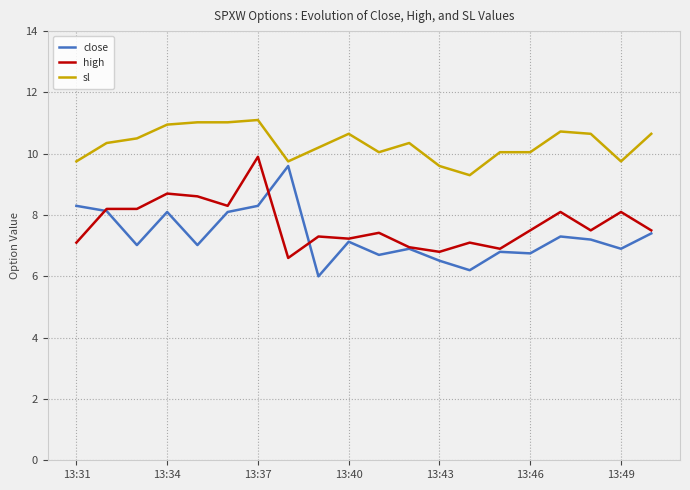

Which series has the largest total across all categories?

sl